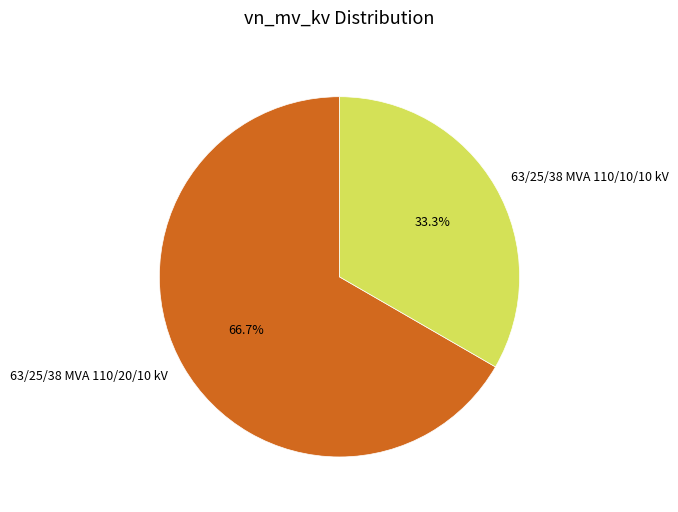

Which slice represents more than half of the pie?

63/25/38 MVA 110/20/10 kV